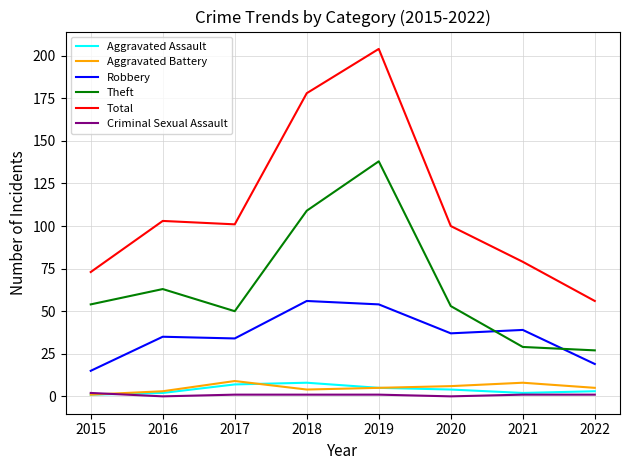

Read the Total value at 2019, to the nearest 5.

205